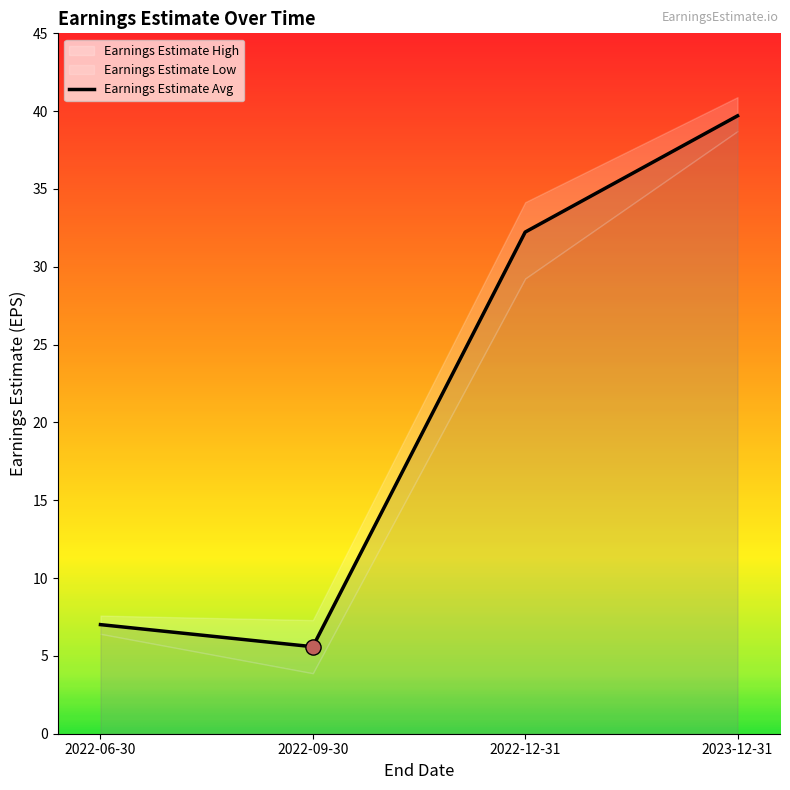

Which series reaches the minimum Y coordinate?

Earnings Estimate Low